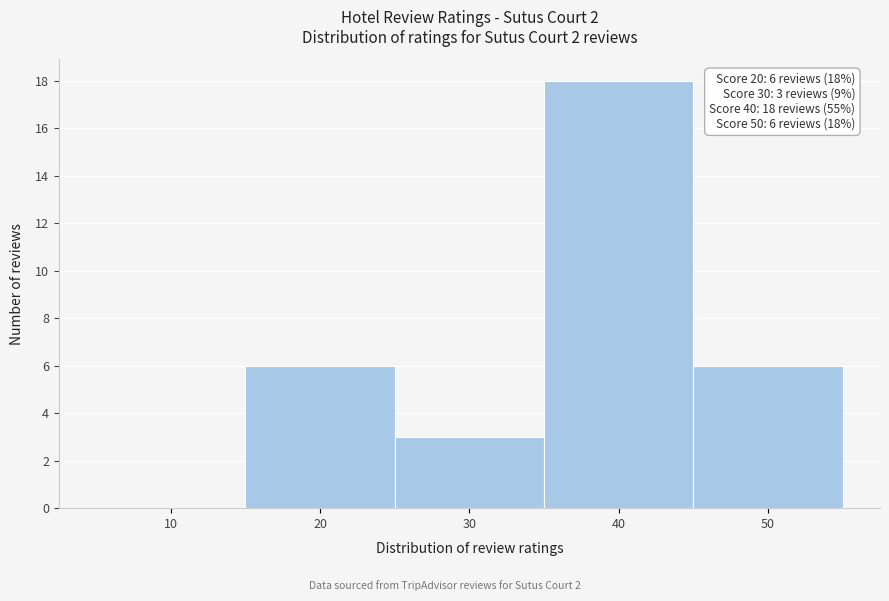

Reading right to left, transcribe all the data shown in this chart.

50=6	40=18	30=3	20=6	10=0